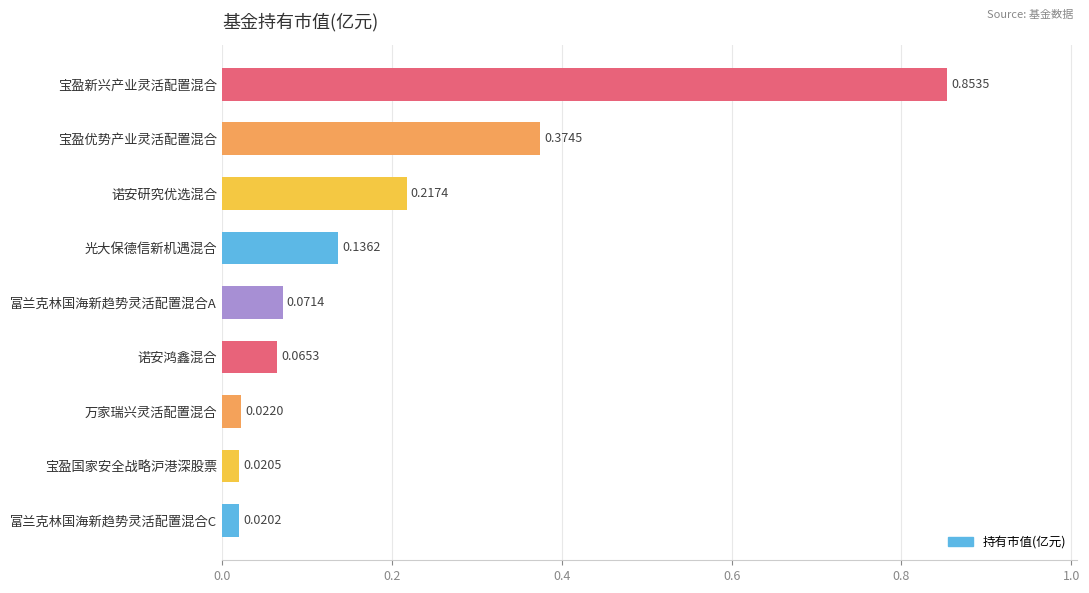

What is the sum of all values?

1.8